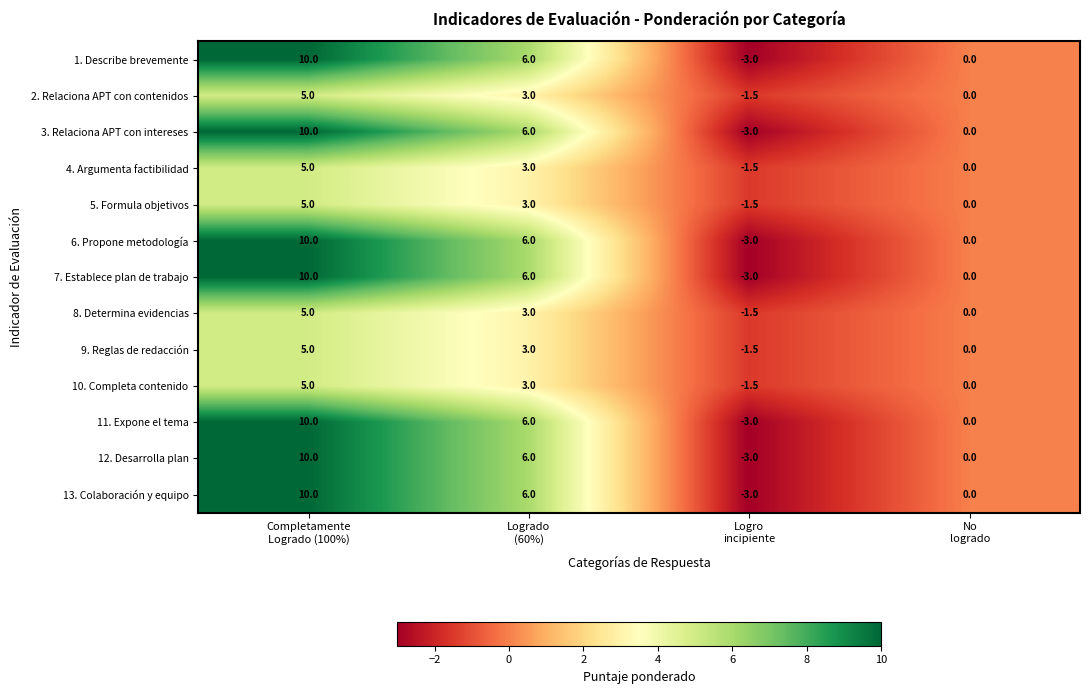

Count the 10. Completa contenido values in the range 0 to 5.

3